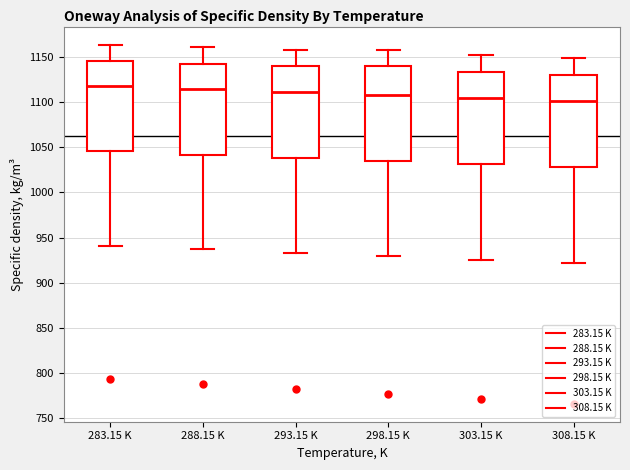

Reading left to right, transcribe this box plot: for each box, give where its median line is, the range the box spans, and where its two whiskers end, as read against the y-axis. The values are not printed on the chart, so give them approximately, as read against the axis.

283.15 K: median 1120, box 1045 to 1145, whiskers 940 to 1165
288.15 K: median 1115, box 1040 to 1145, whiskers 935 to 1160
293.15 K: median 1110, box 1040 to 1140, whiskers 935 to 1160
298.15 K: median 1110, box 1035 to 1140, whiskers 930 to 1160
303.15 K: median 1105, box 1030 to 1135, whiskers 925 to 1150
308.15 K: median 1100, box 1030 to 1130, whiskers 920 to 1150